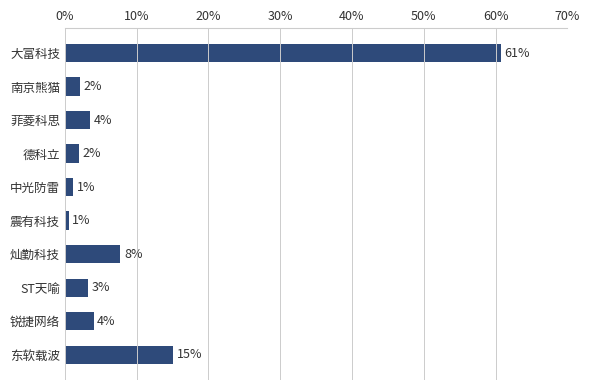

Are the bars horizontal?

Yes